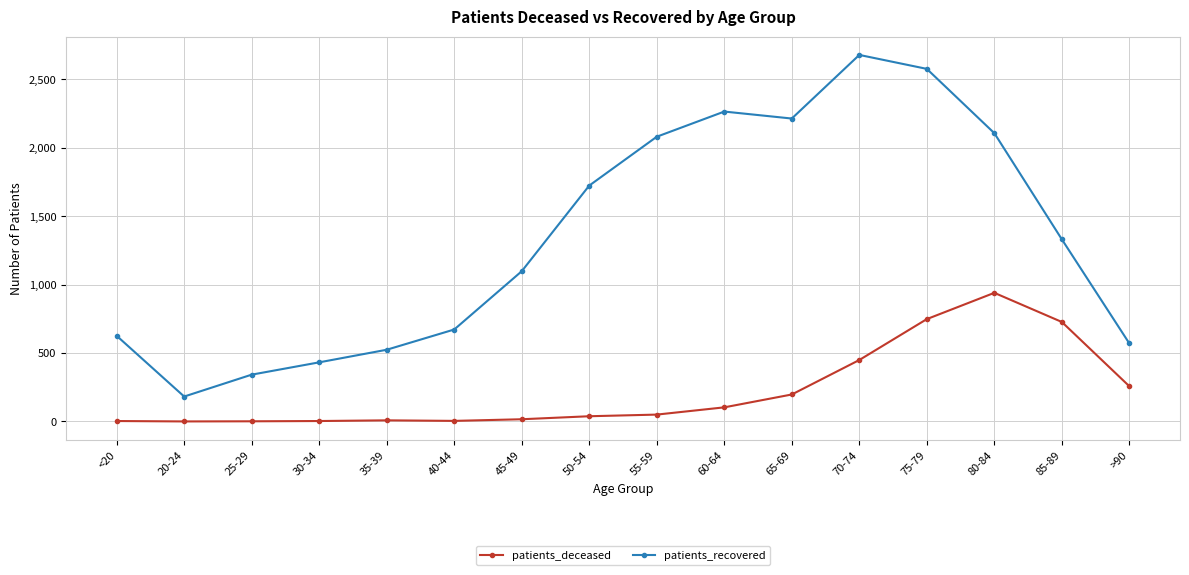

Where is the first local minimum for patients_recovered?

20-24